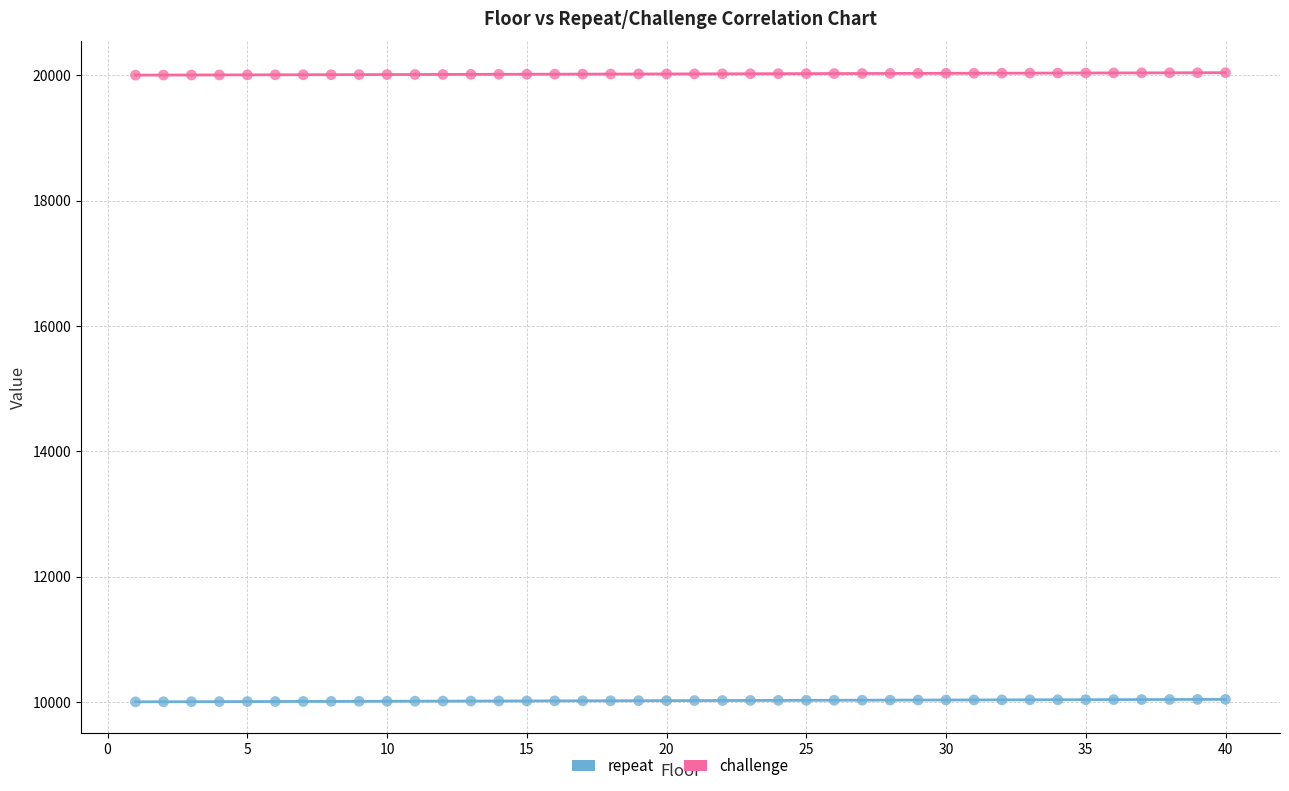

Which series reaches the maximum Y coordinate?

challenge